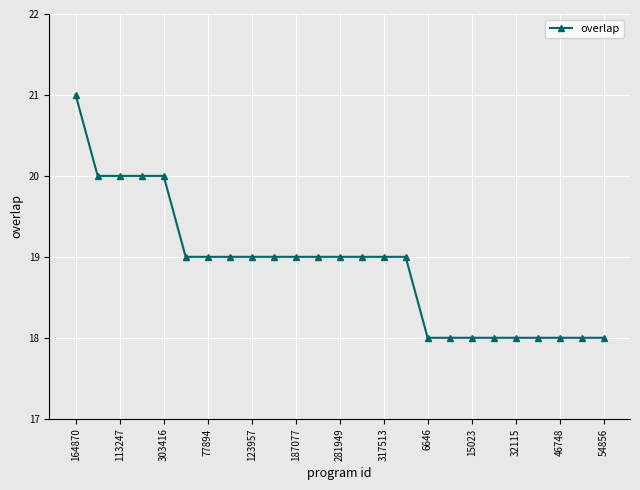

Count the values in the range 18 to 19.

20